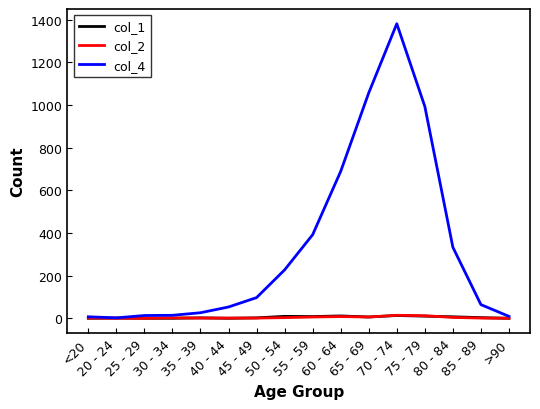

Between 55 - 59 and 85 - 89, which series saw the biggest shift?

col_4